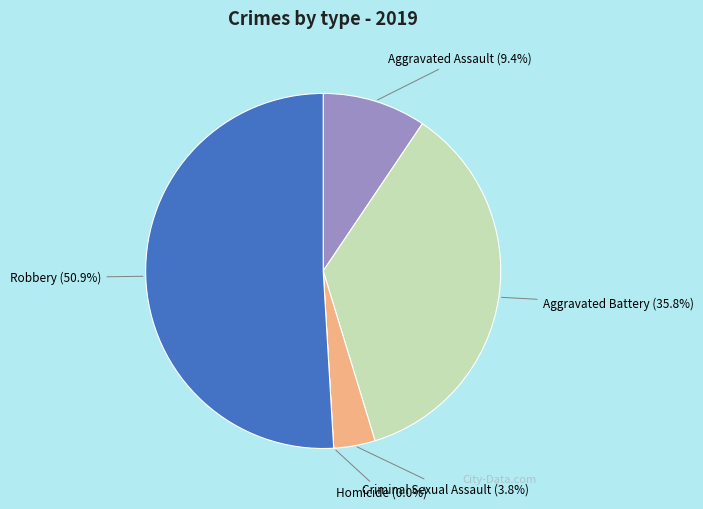

What percentage do Robbery and Criminal Sexual Assault together represent?

54.7%